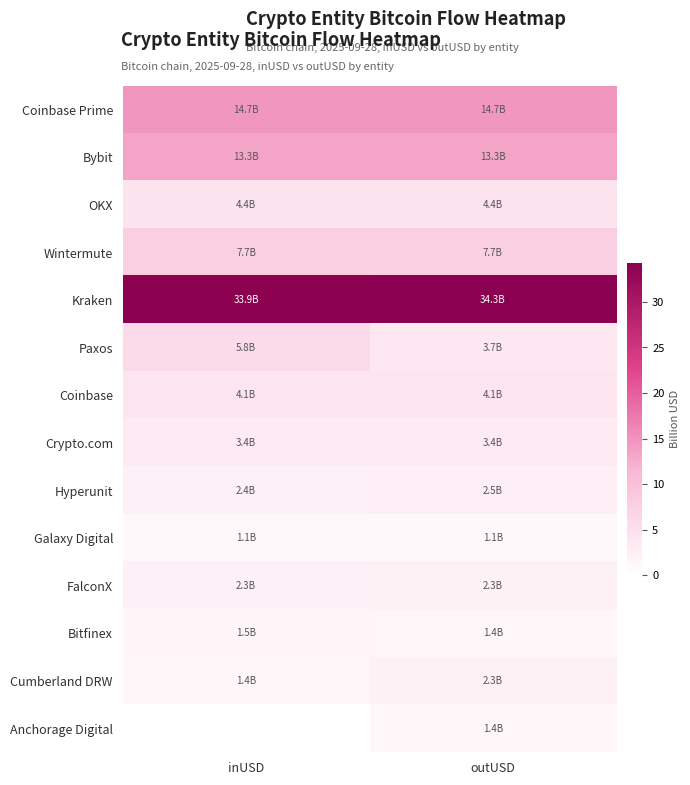

At which category is the sum across all series the highest?

outUSD